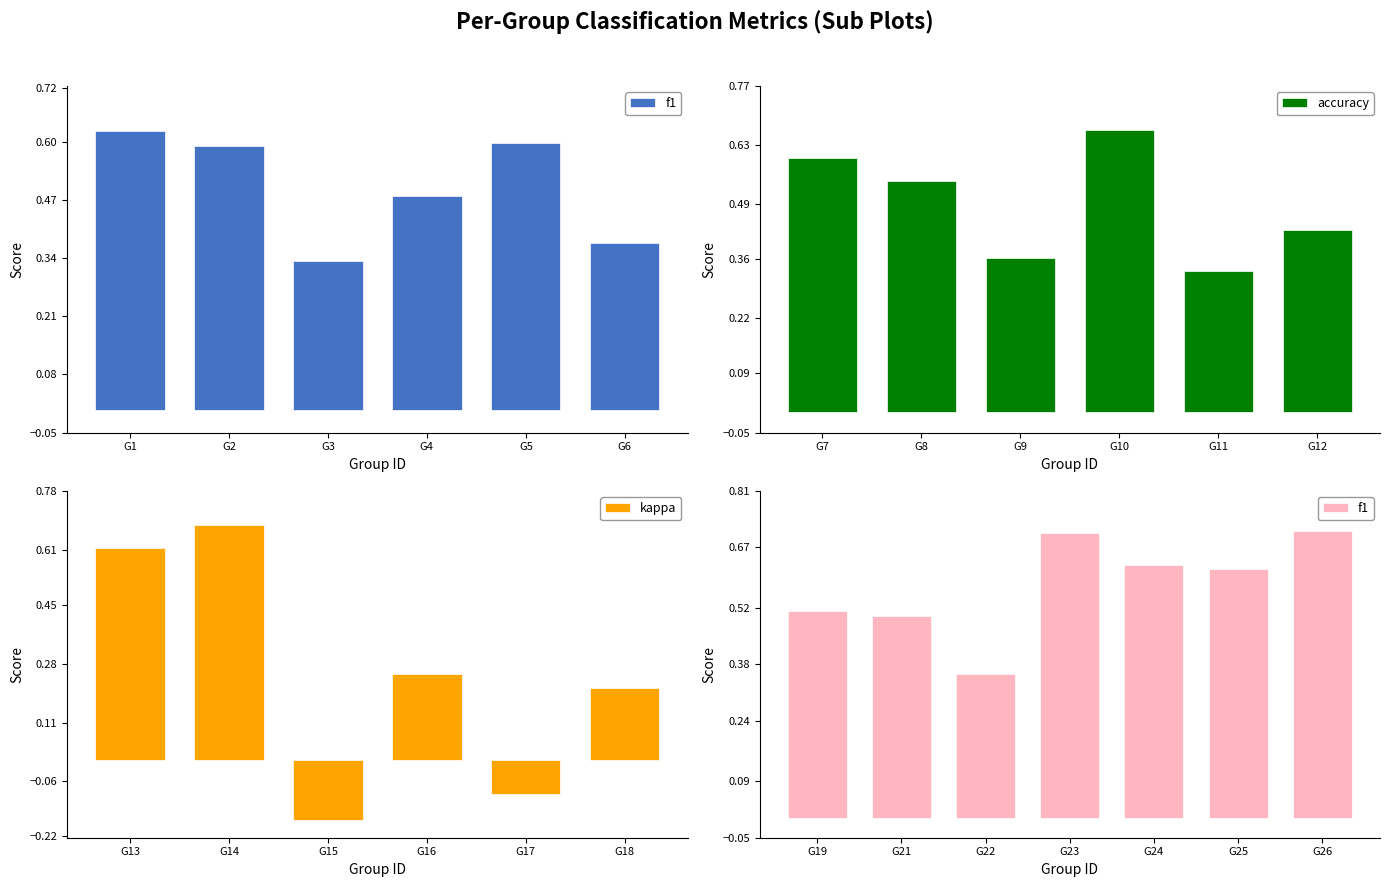

Which category has the lowest value in the accuracy series?

G11